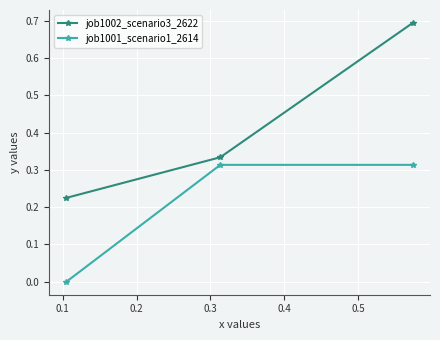

Which series has the widest spread of values?

job1002_scenario3_2622